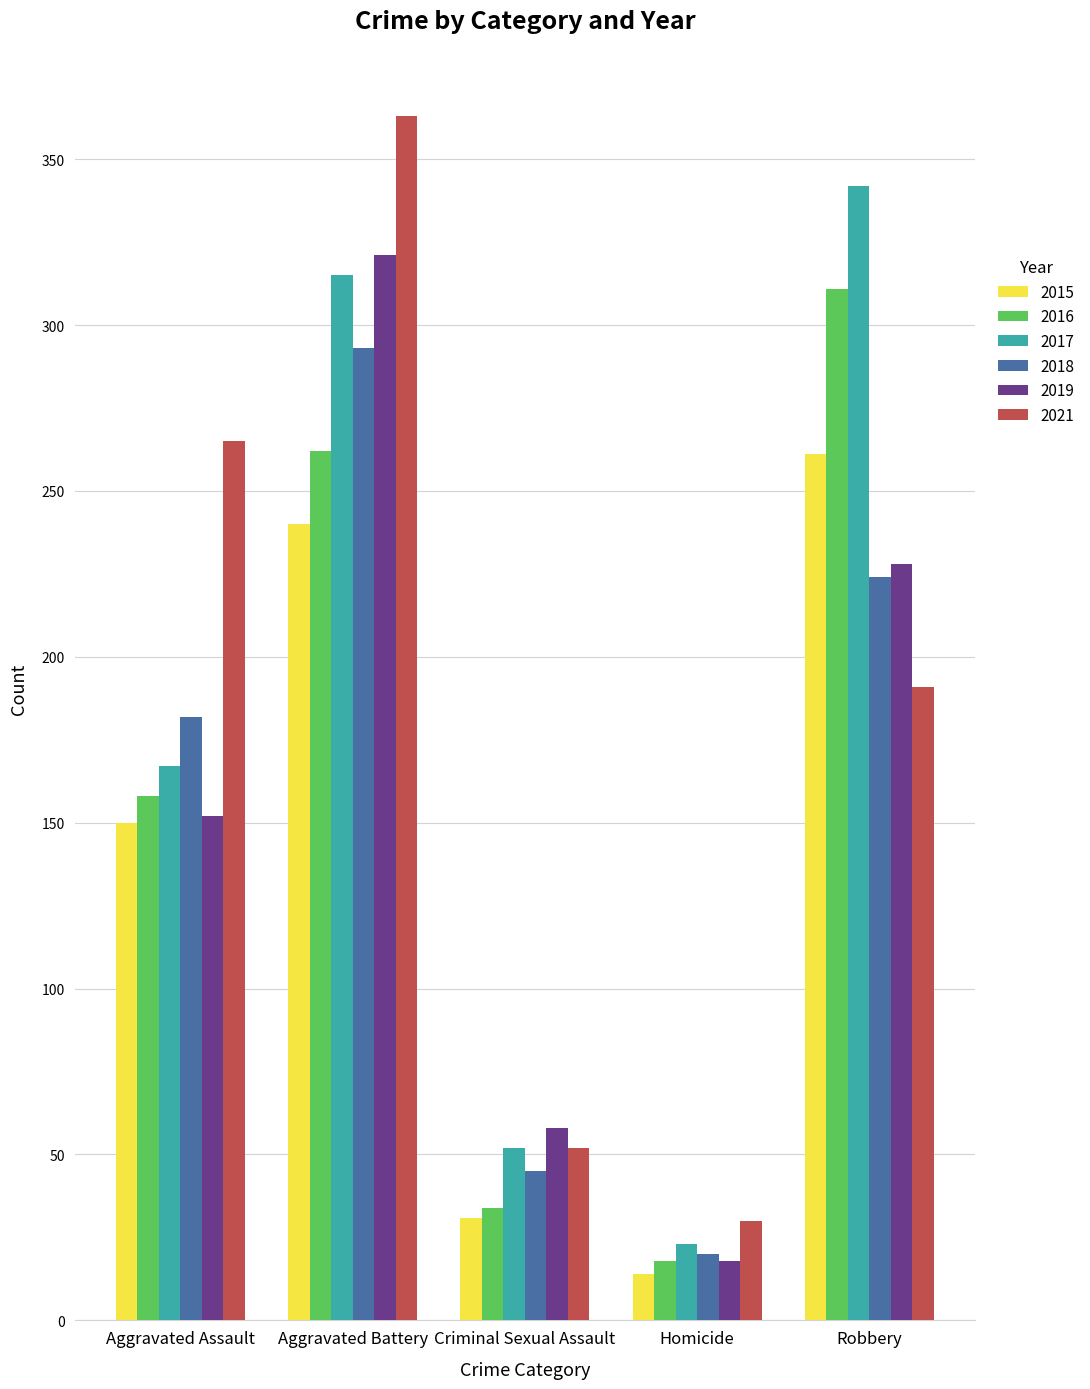

What is the label of the 4th bar from the right?

Aggravated Battery